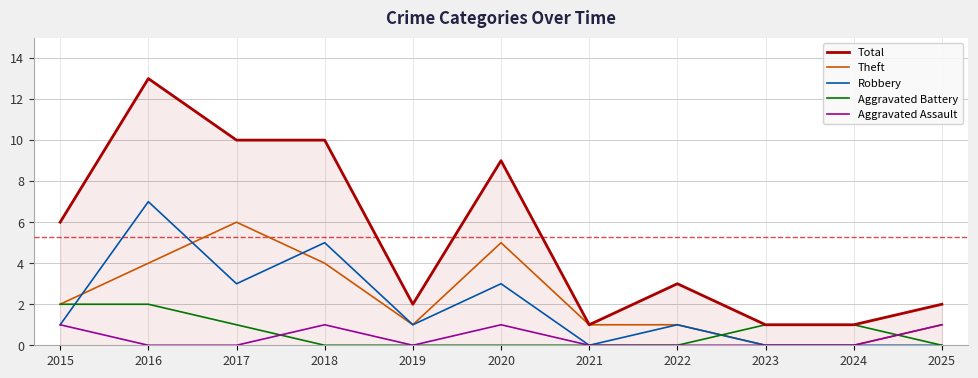

What are all the series names shown in the legend?

Total, Theft, Robbery, Aggravated Battery, Aggravated Assault